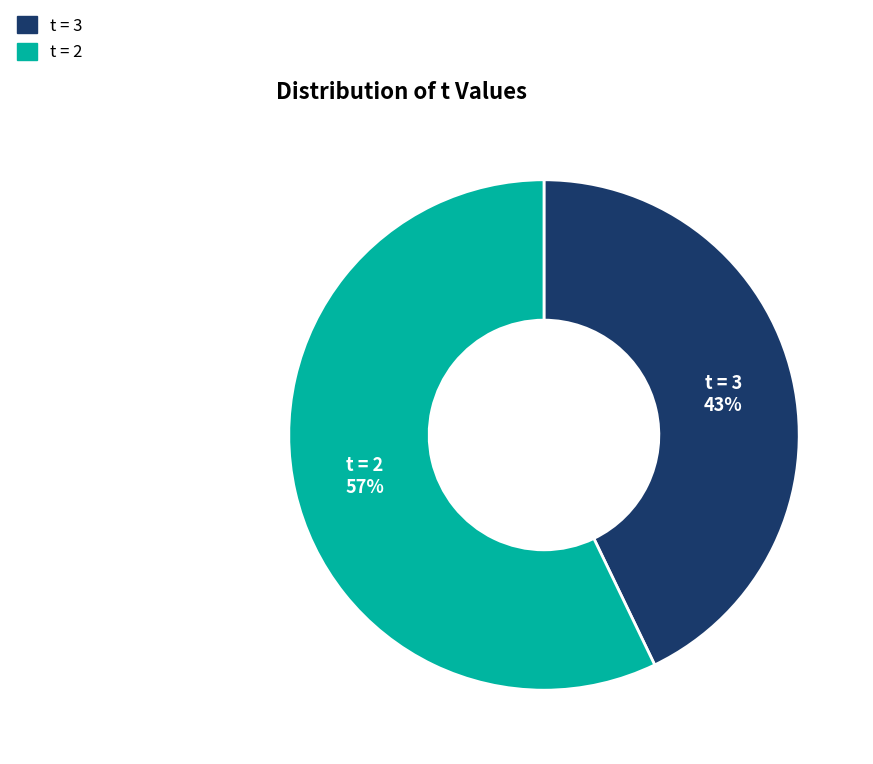

To the nearest percent, what is the average slice percentage?

50%